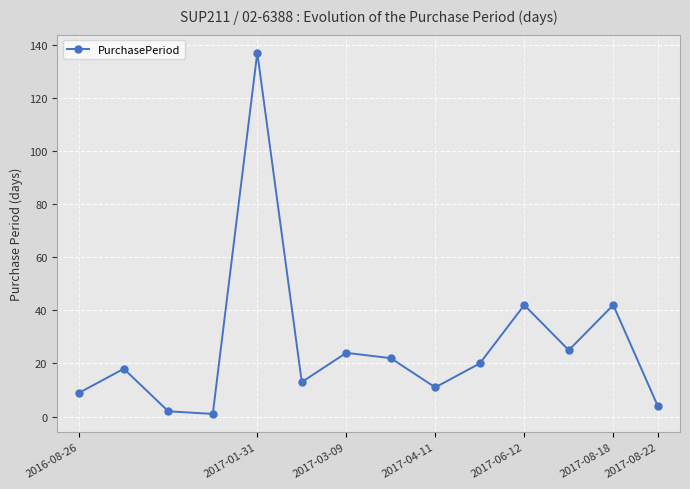

What is the difference between the second highest and second lowest values?

40